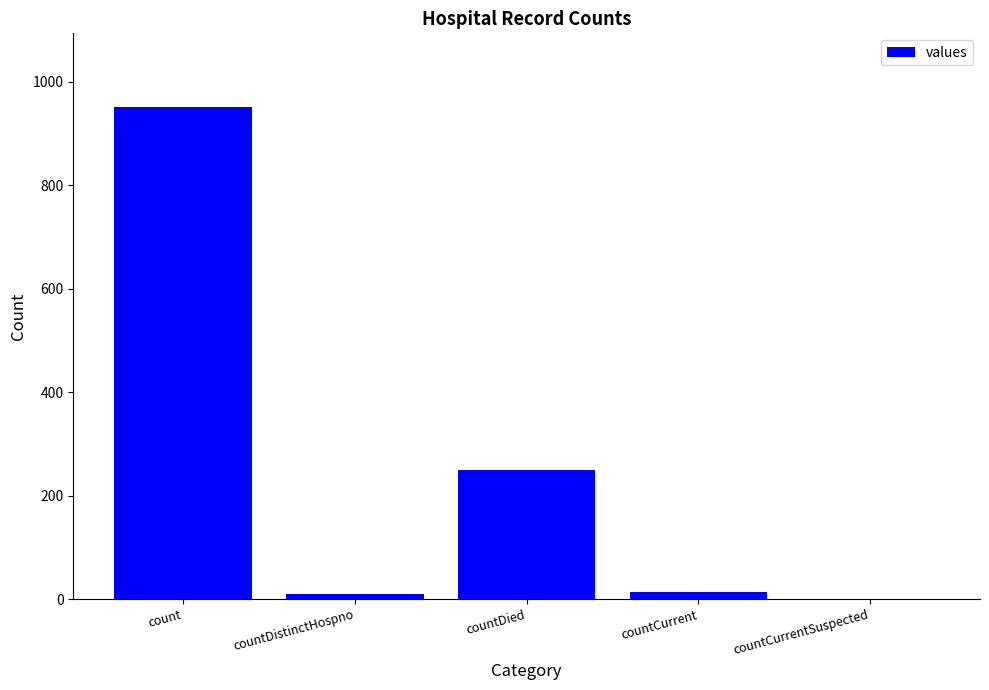

The value at count is 1386. True or false?

False